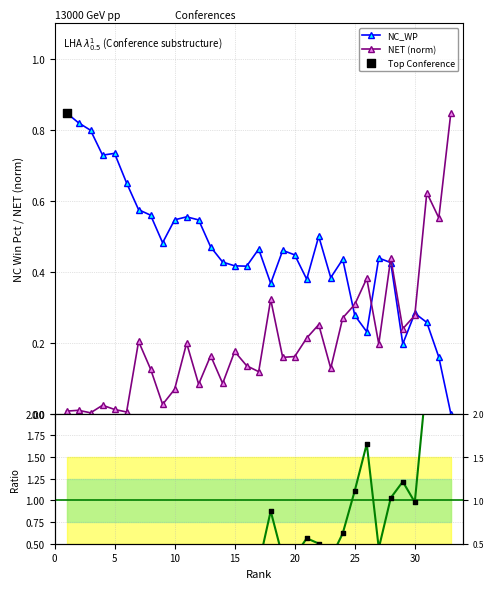

True or false: NC_WP has more than 1 interior local peaks.

True